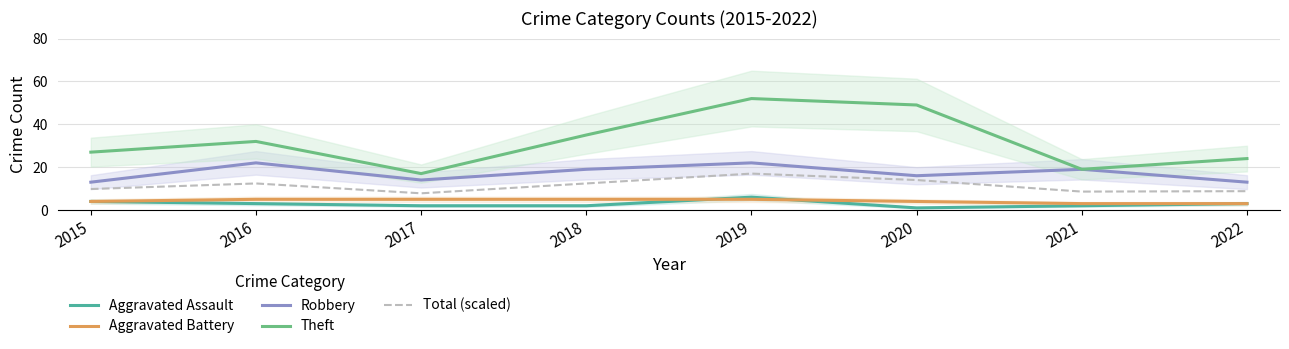

Reading left to right, extract all data points from this chart.

Aggravated Assault: 2015=4.0	2016=3.0	2017=2.0	2018=2.0	2019=6.0	2020=1.0	2021=2.0	2022=3.0
Aggravated Battery: 2015=4.0	2016=5.0	2017=5.0	2018=5.0	2019=5.0	2020=4.0	2021=3.0	2022=3.0
Robbery: 2015=13.0	2016=22.0	2017=14.0	2018=19.0	2019=22.0	2020=16.0	2021=19.0	2022=13.0
Theft: 2015=27.0	2016=32.0	2017=17.0	2018=35.0	2019=52.0	2020=49.0	2021=19.0	2022=24.0
Total (scaled): 2015=9.8	2016=12.4	2017=7.8	2018=12.4	2019=17.0	2020=14.0	2021=8.6	2022=8.8